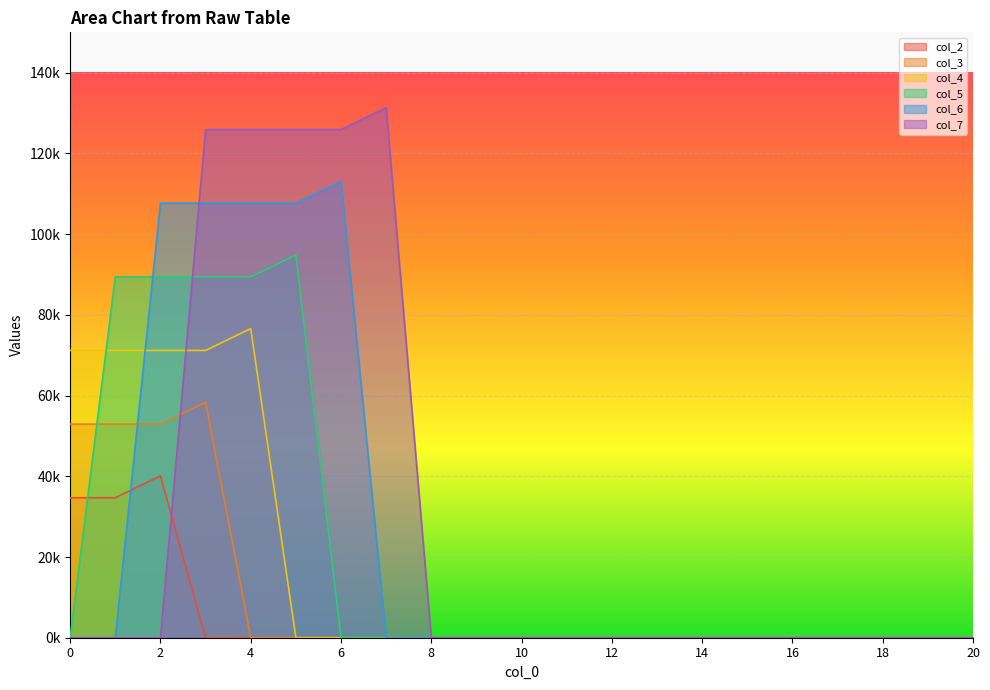

What is the maximum value shown in the chart?

131341.9